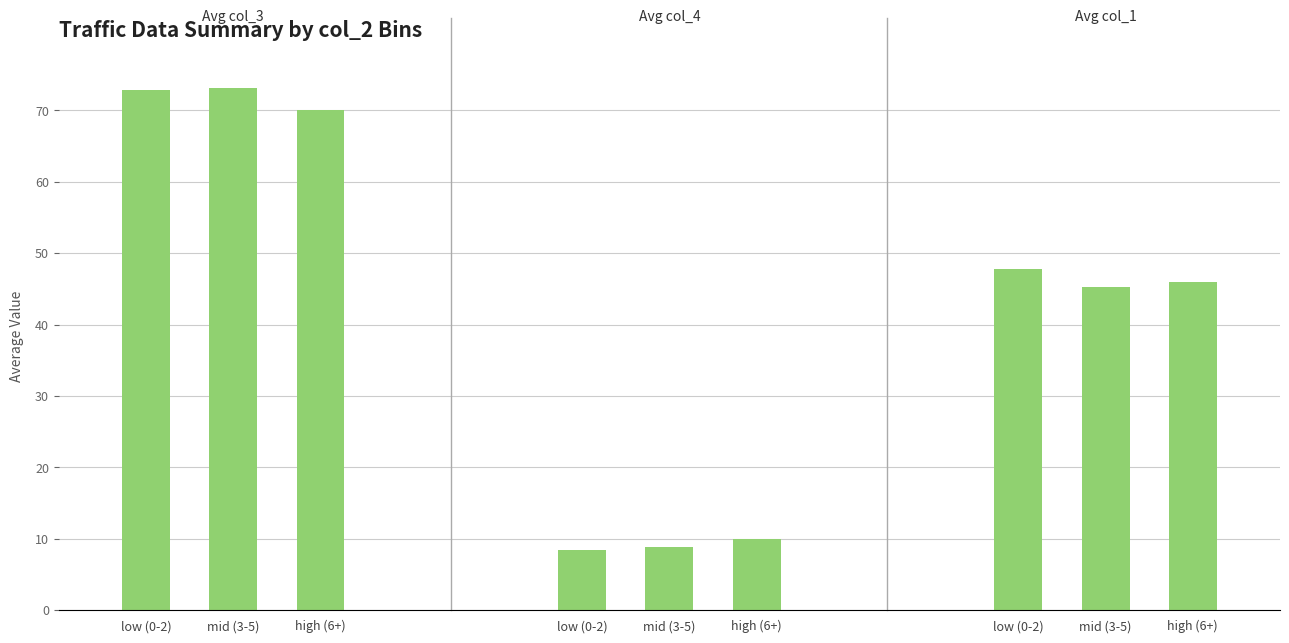

What is the difference between the Avg col_4 values at low (0-2) and high (6+)?

1.7